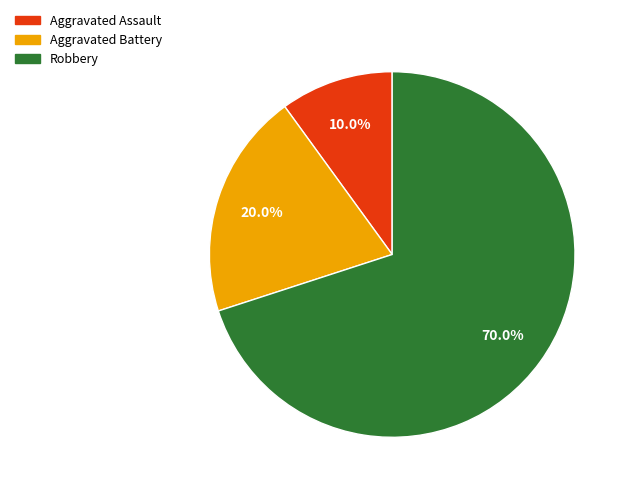

Combined, do Aggravated Assault and Robbery account for over 50%?

Yes